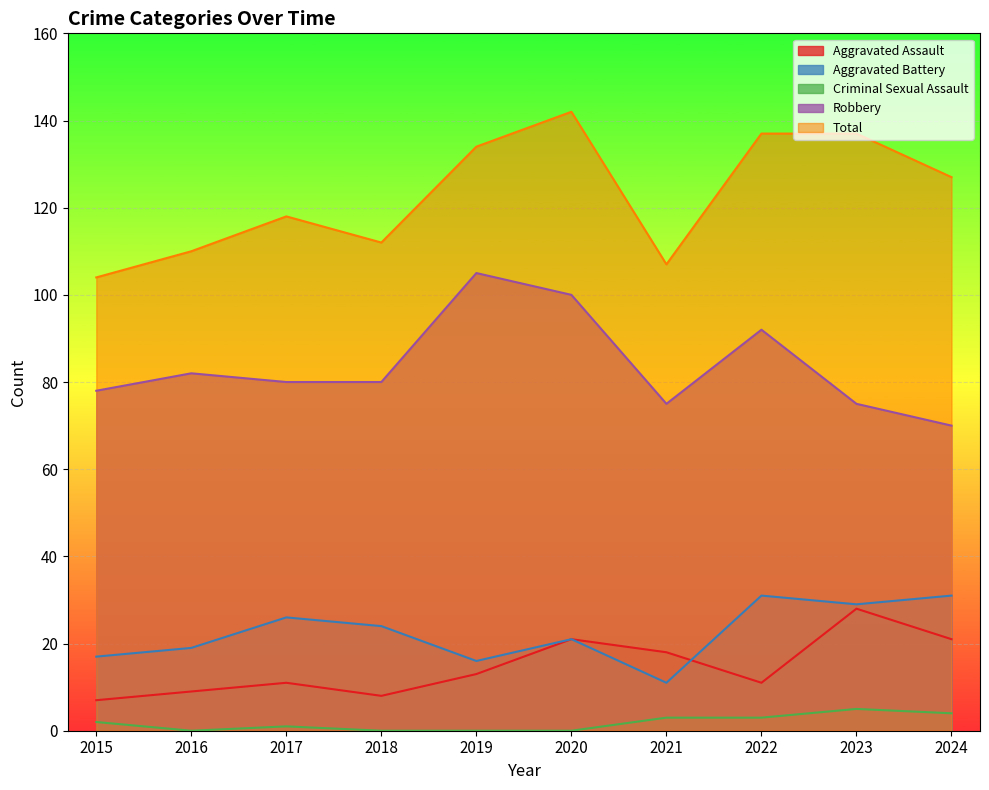

Where is the first local maximum for Aggravated Assault?

2017